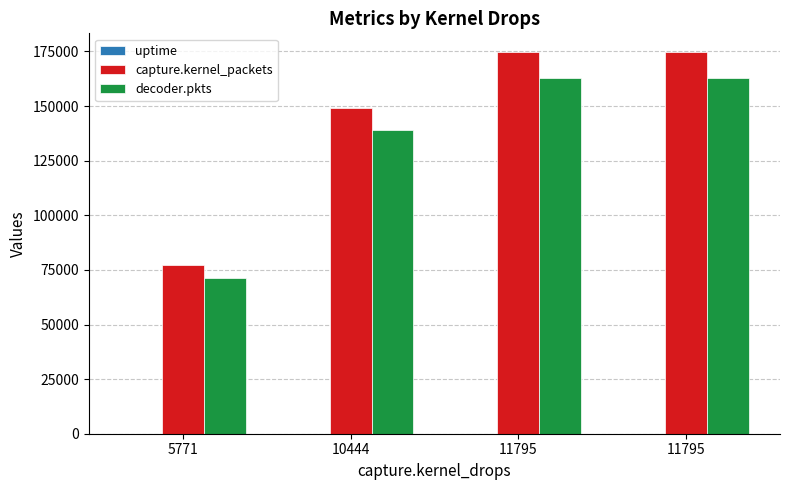

At how many categories does at least one series exceed 53565?

4